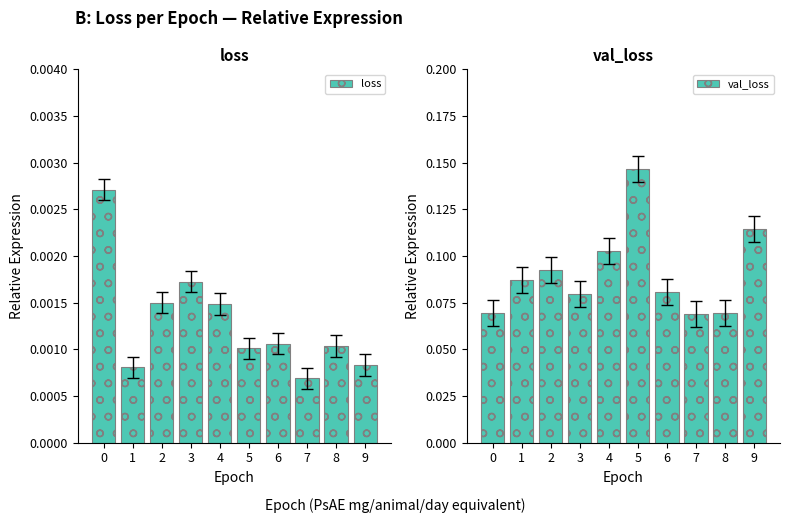

What is the maximum value shown in the chart?

0.1